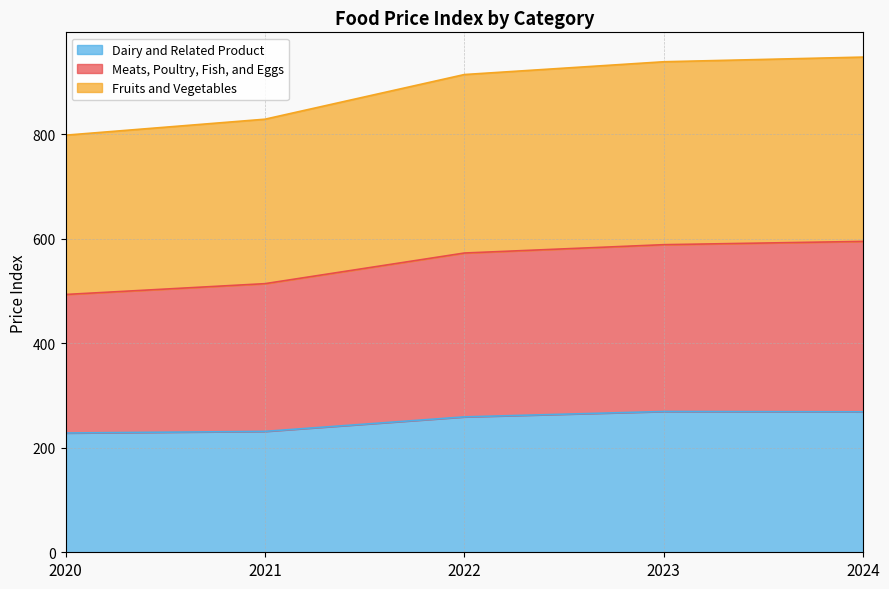

How many values in the Meats, Poultry, Fish, and Eggs series exceed 572?

3